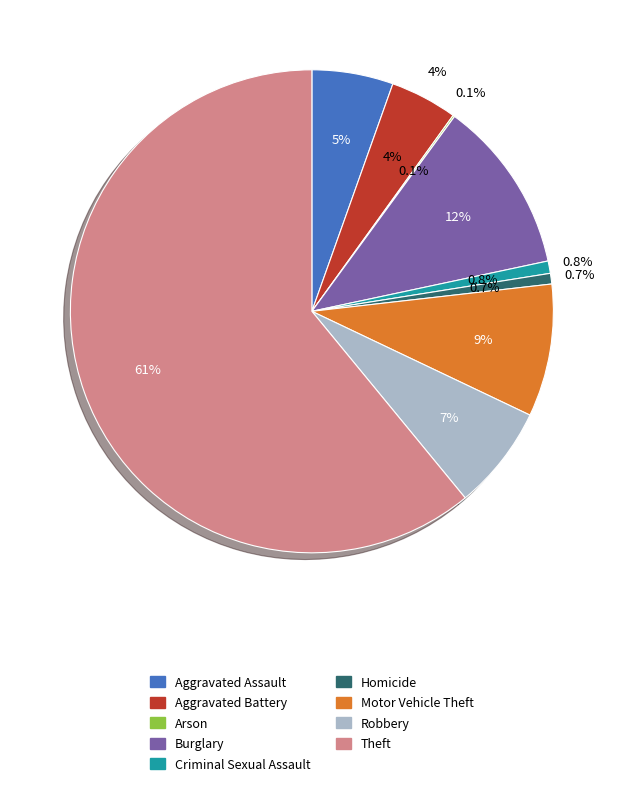

The Robbery slice represents 1% of the pie. True or false?

False